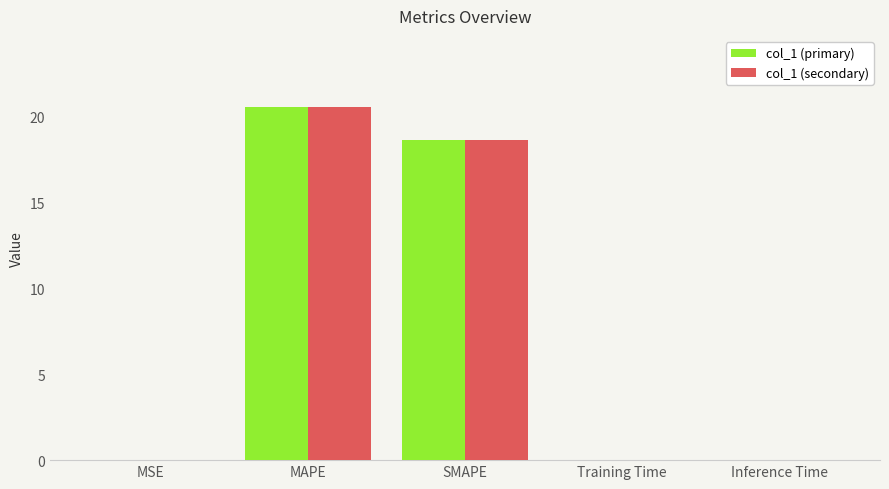

Is the value of col_1 (secondary) at SMAPE greater than the value of col_1 (primary) at Inference Time?

Yes